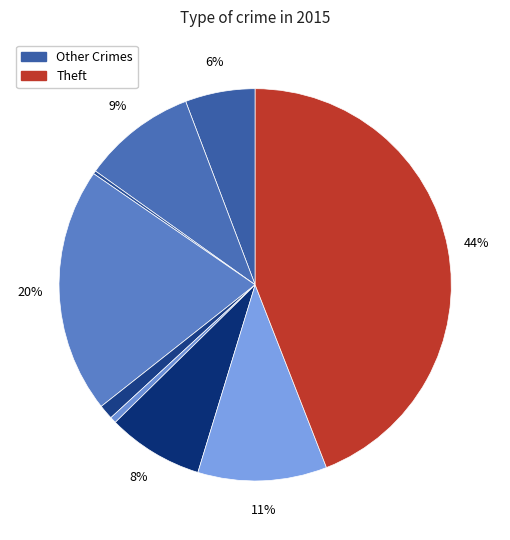

What is the largest slice in the pie chart?

Theft